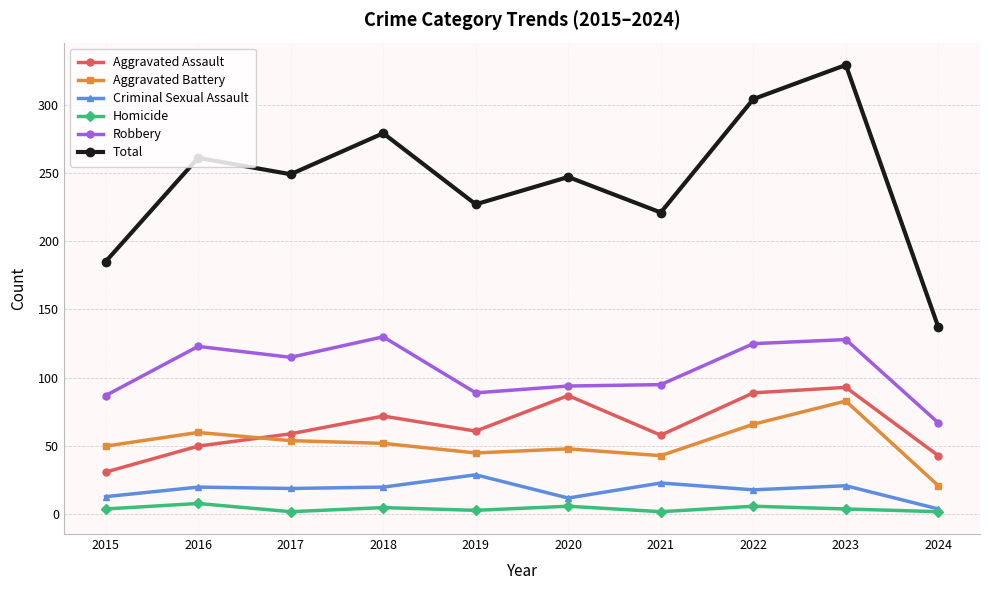

Is it true that Aggravated Assault equals 87 at 2020?

True